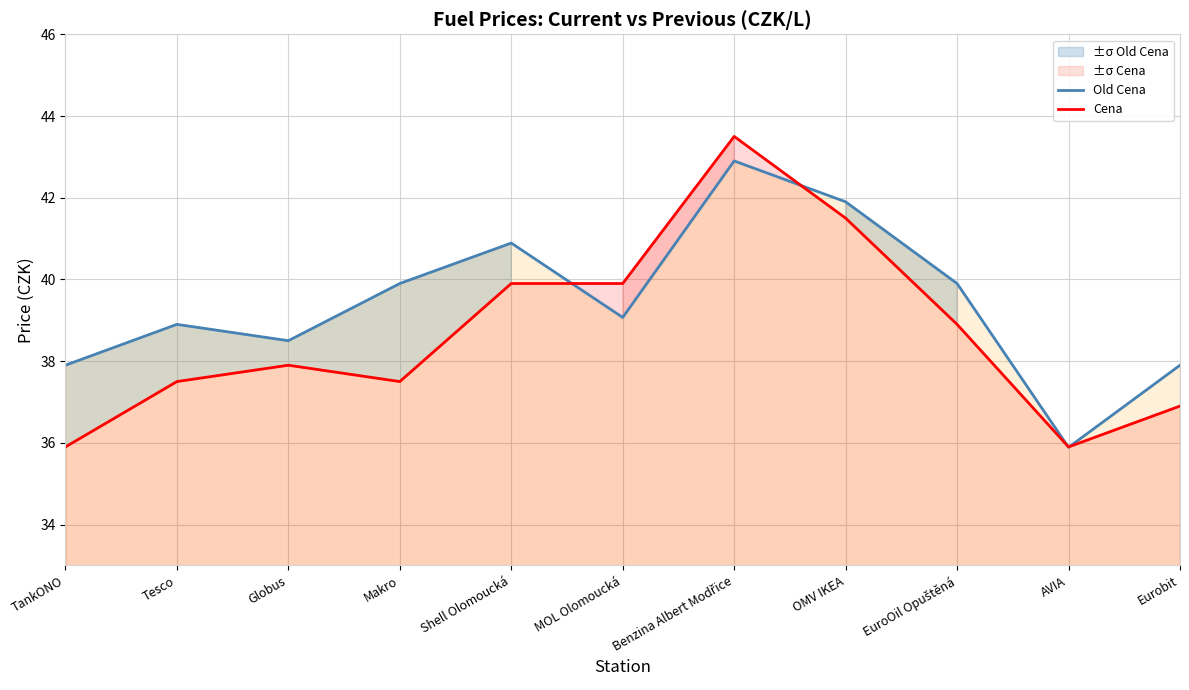

Where do Old Cena and Cena first cross each other?

Shell Olomoucká and MOL Olomoucká